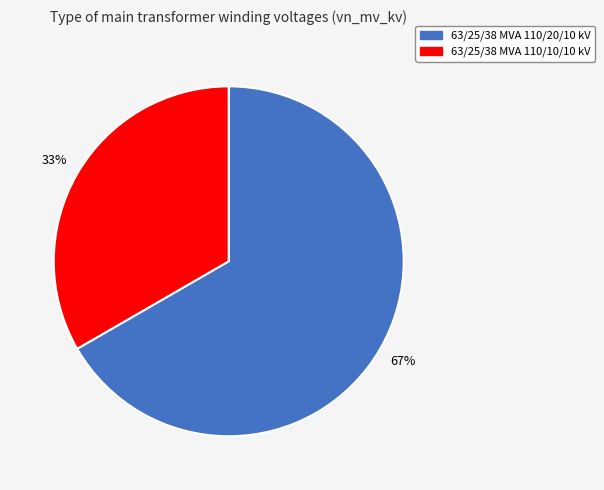

The 63/25/38 MVA 110/20/10 kV slice represents 61% of the pie. True or false?

False